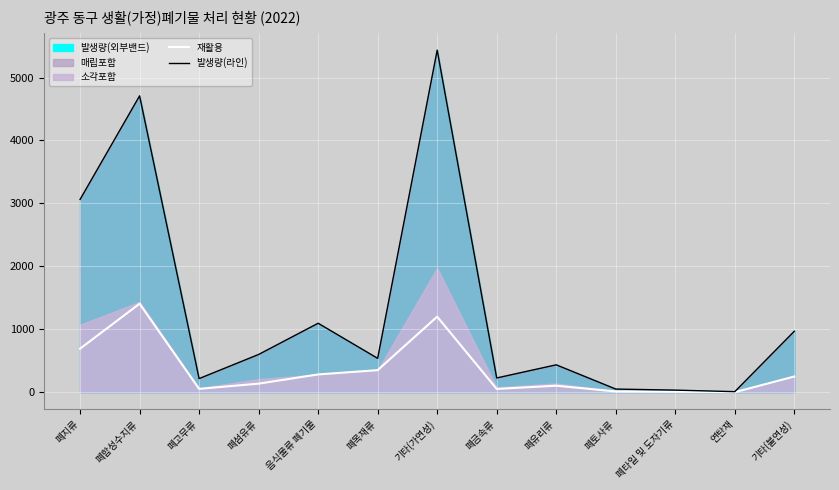

Rank the series by their average value, from lowest to highest.

재활용, 발생량(라인)